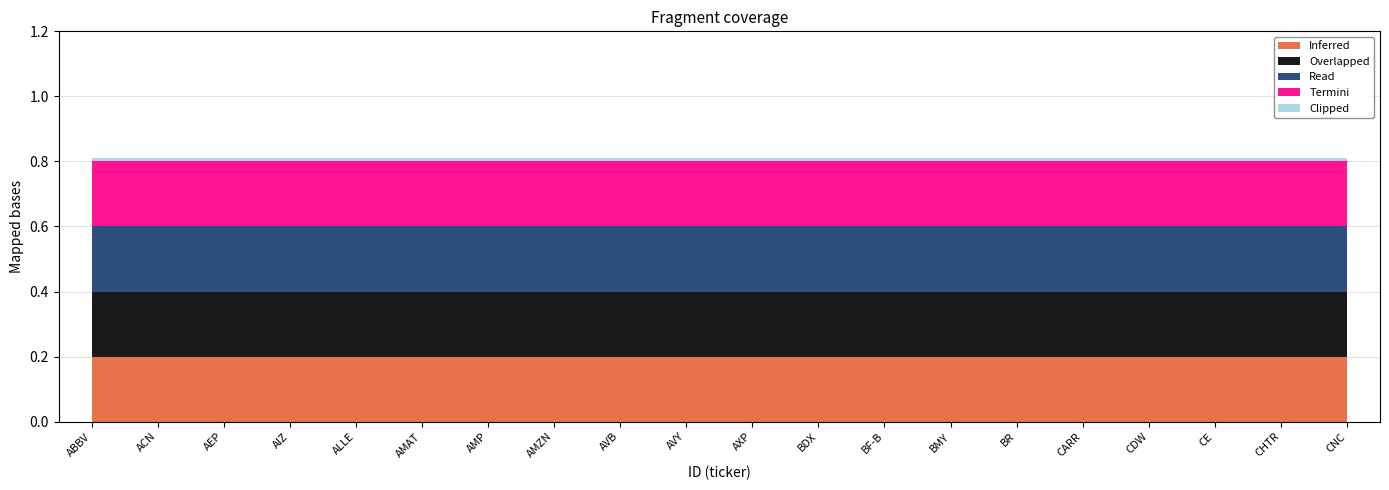

Reading right to left, what are all the values shown in this chart?

Inferred: 0.2	0.2	0.2	0.2	0.2	0.2	0.2	0.2	0.2	0.2	0.2	0.2	0.2	0.2	0.2	0.2	0.2	0.2	0.2	0.2
Overlapped: 0.2	0.2	0.2	0.2	0.2	0.2	0.2	0.2	0.2	0.2	0.2	0.2	0.2	0.2	0.2	0.2	0.2	0.2	0.2	0.2
Read: 0.2	0.2	0.2	0.2	0.2	0.2	0.2	0.2	0.2	0.2	0.2	0.2	0.2	0.2	0.2	0.2	0.2	0.2	0.2	0.2
Termini: 0.2	0.2	0.2	0.2	0.2	0.2	0.2	0.2	0.2	0.2	0.2	0.2	0.2	0.2	0.2	0.2	0.2	0.2	0.2	0.2
Clipped: 0.0	0.0	0.0	0.0	0.0	0.0	0.0	0.0	0.0	0.0	0.0	0.0	0.0	0.0	0.0	0.0	0.0	0.0	0.0	0.0